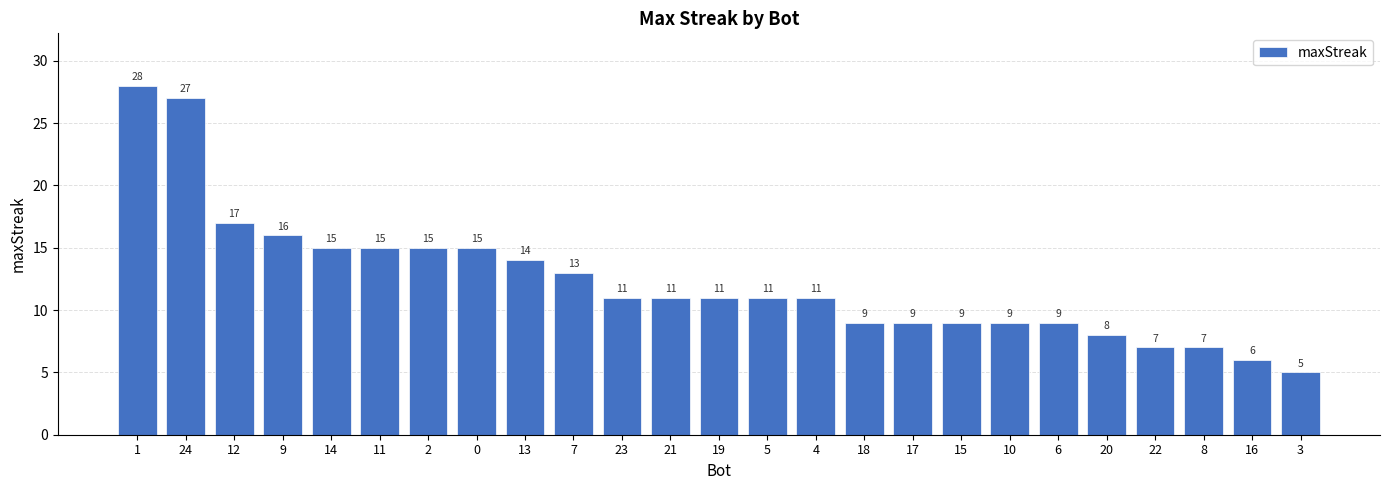

Count the number of data series in this chart.

1